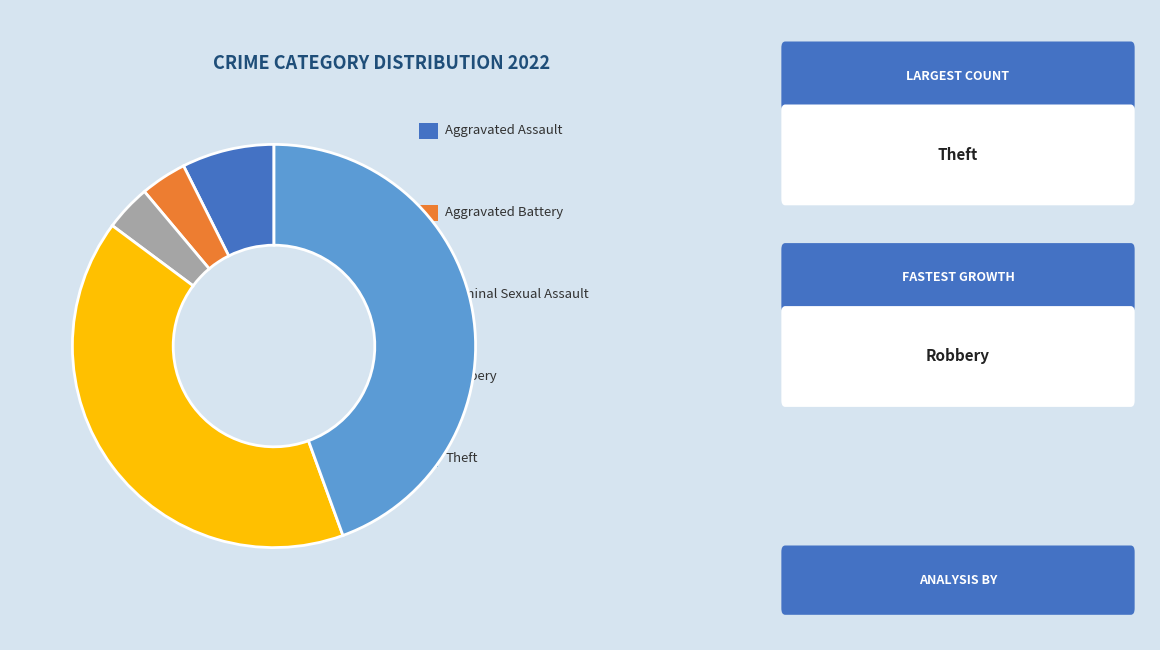

Does any single category account for the majority?

No